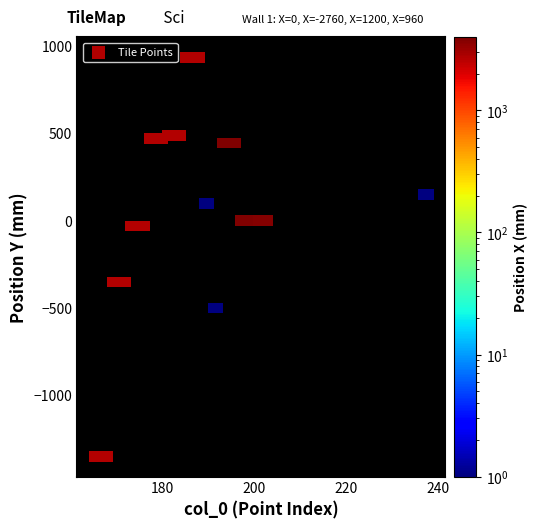

What is the range of X values (max minus min)?

73